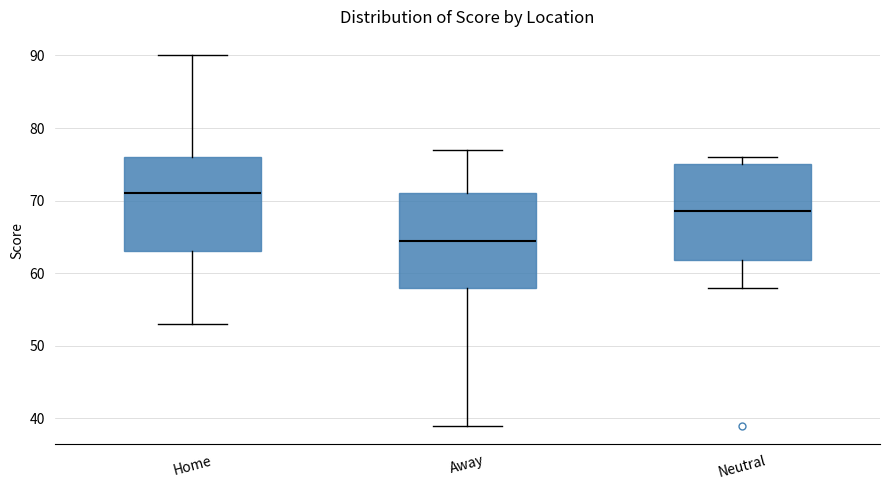

Reading left to right, transcribe this box plot: for each box, give where its median line is, the range the box spans, and where its two whiskers end, as read against the y-axis. The values are not printed on the chart, so give them approximately, as read against the axis.

Home: median 71, box 63 to 76, whiskers 53 to 90
Away: median 65, box 58 to 71, whiskers 39 to 77
Neutral: median 69, box 62 to 75, whiskers 58 to 76